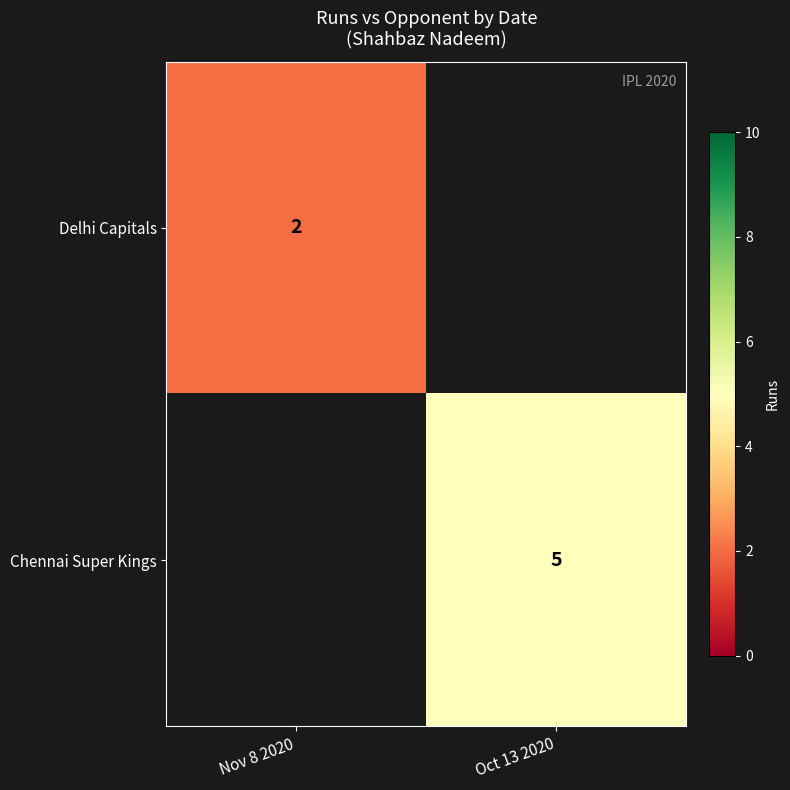

The Chennai Super Kings series shows 1 at Oct 13 2020. True or false?

False